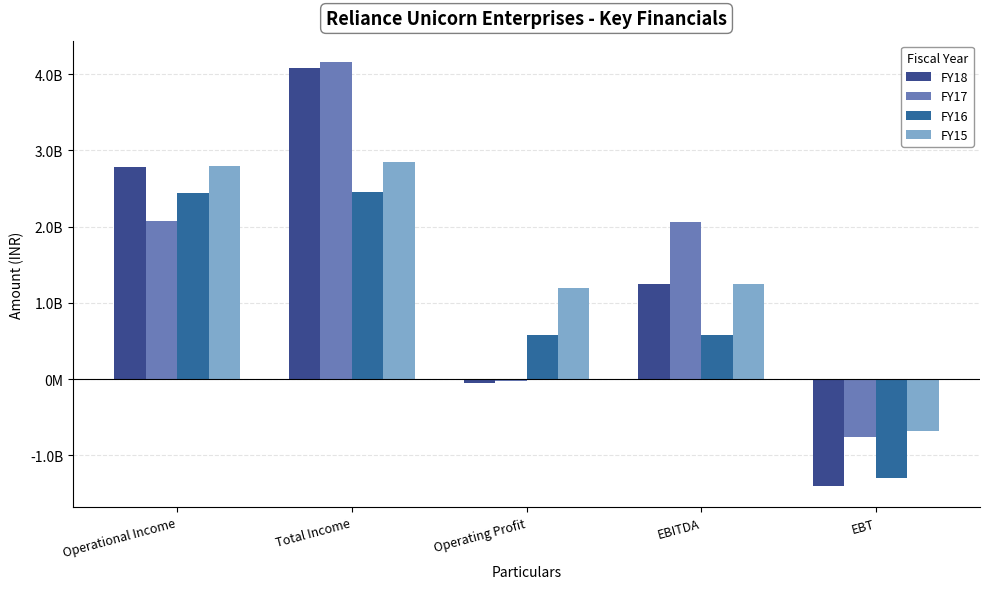

Does the chart contain stacked bars?

No